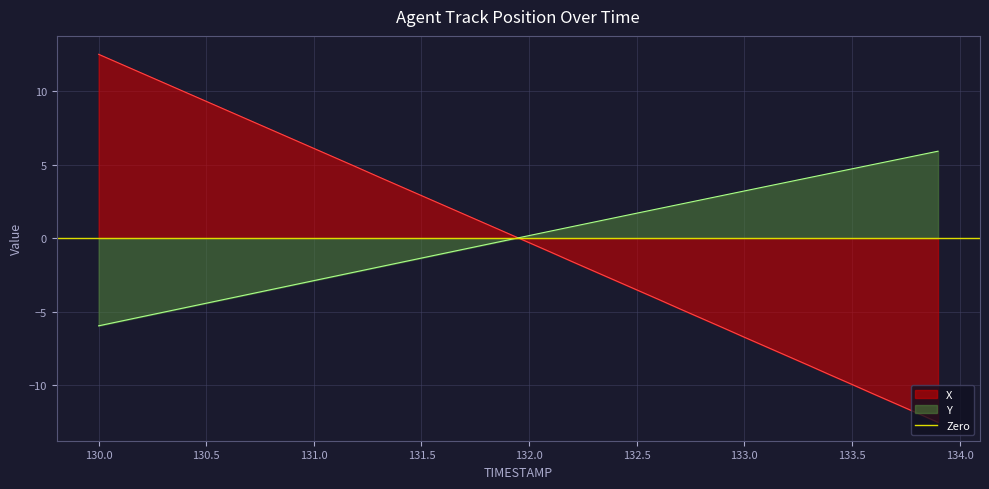

Reading right to left, what are all the values shown in this chart?

X: -12.5	-11.9	-11.2	-10.6	-10.0	-9.3	-8.7	-8.0	-7.4	-6.7	-6.1	-5.5	-4.8	-4.2	-3.5	-2.9	-2.2	-1.6	-1.0	-0.3	0.3	1.0	1.6	2.2	2.9	3.5	4.2	4.8	5.5	6.1	6.7	7.4	8.0	8.7	9.3	9.9	10.6	11.2	11.9	12.5
Y: 5.9	5.6	5.3	5.0	4.7	4.4	4.1	3.8	3.5	3.2	2.9	2.6	2.3	2.0	1.7	1.4	1.1	0.8	0.5	0.2	-0.1	-0.4	-0.7	-1.1	-1.4	-1.7	-2.0	-2.3	-2.6	-2.9	-3.2	-3.5	-3.8	-4.1	-4.4	-4.7	-5.0	-5.4	-5.7	-6.0